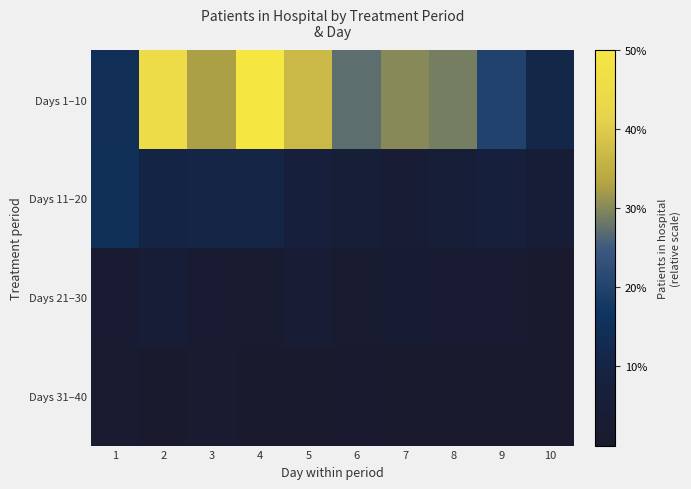

Count the number of categories in the chart.

10